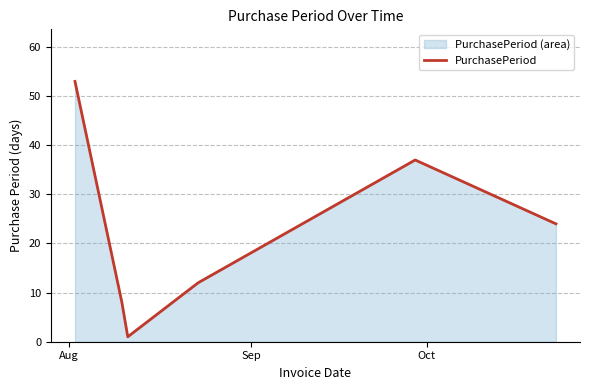

True or false: the data has more than 1 interior local peaks.

False